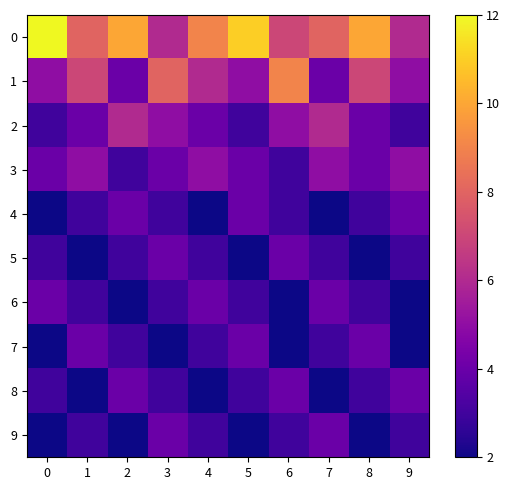

How many data points does each series have?

10